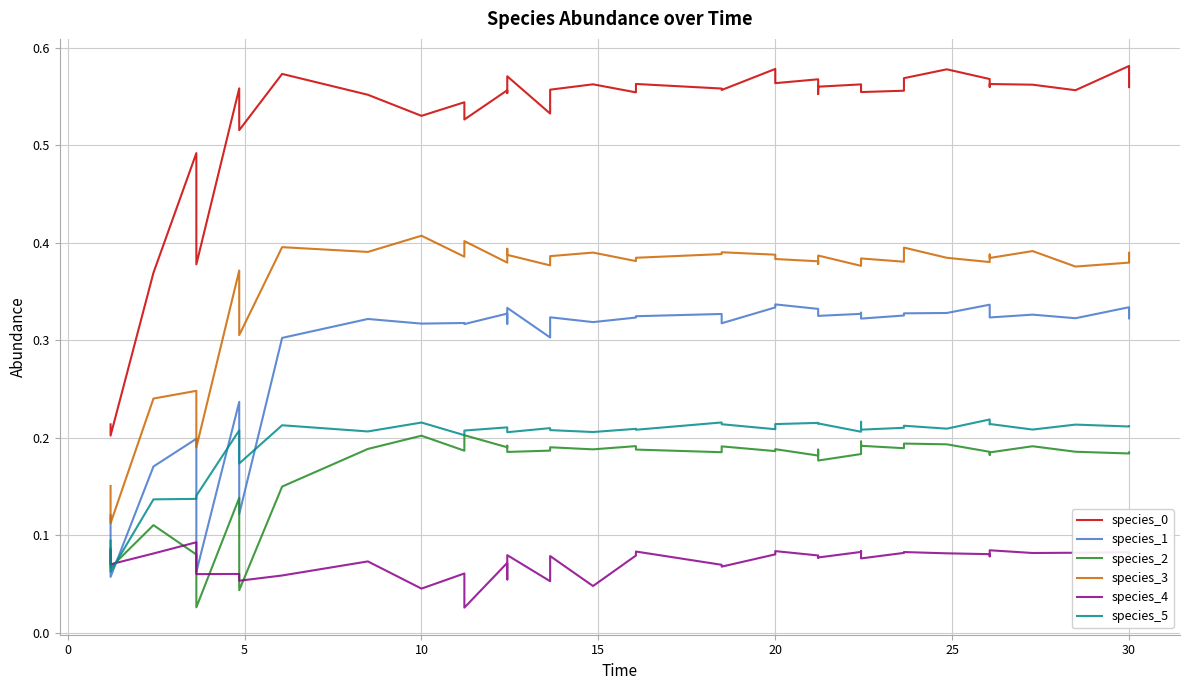

What are all the series names shown in the legend?

species_0, species_1, species_2, species_3, species_4, species_5